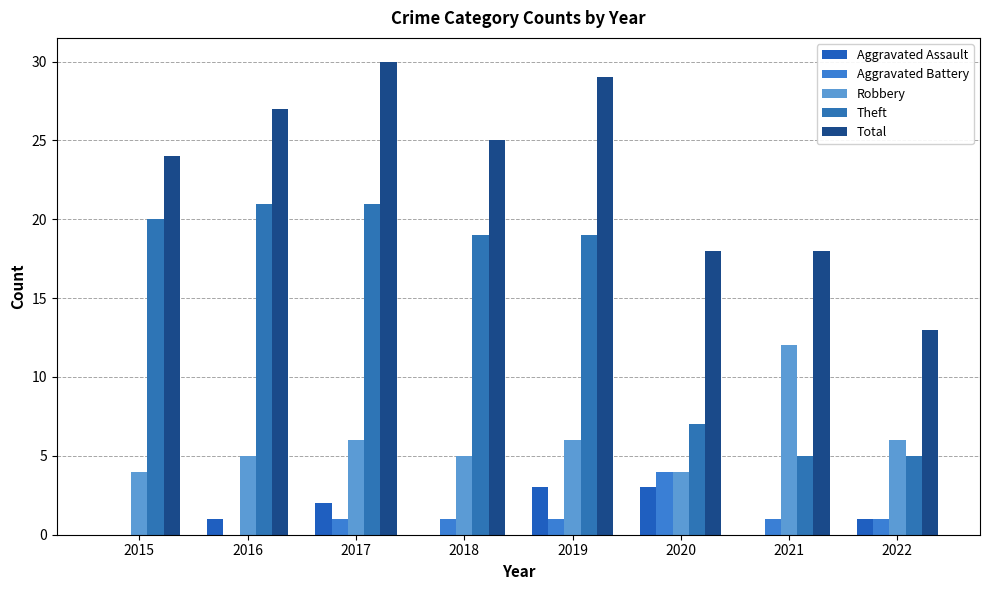

What is the minimum value for Total?

13